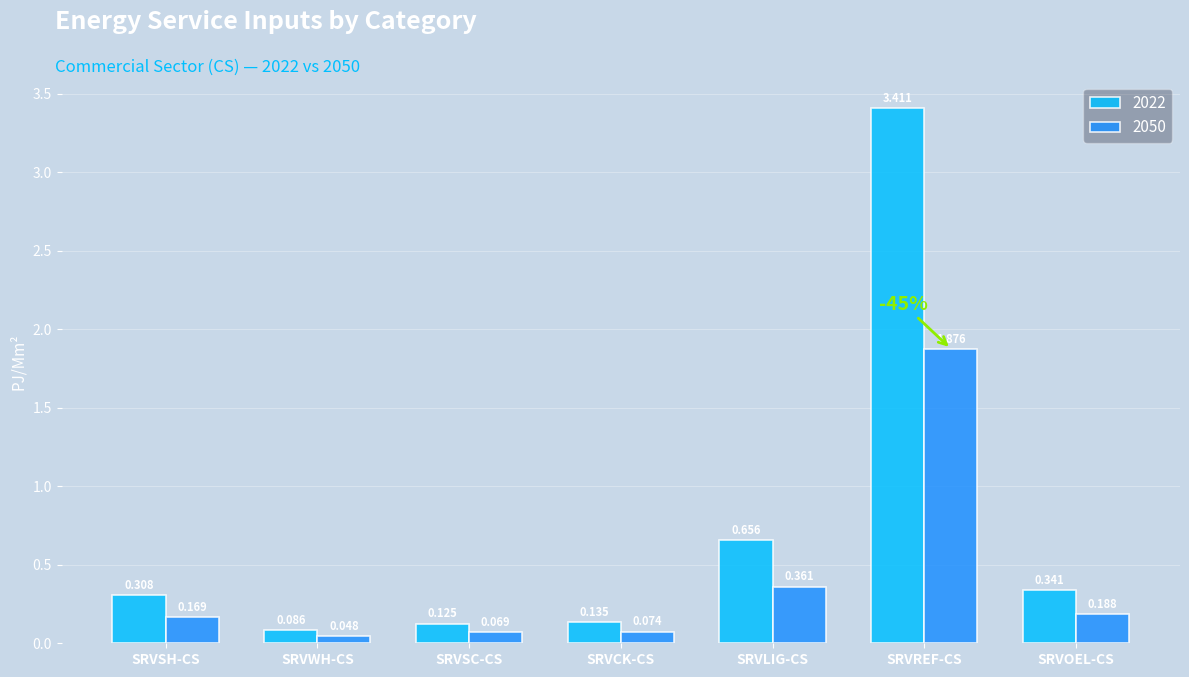

Rank the categories by 2050 value from highest to lowest.

SRVREF-CS, SRVLIG-CS, SRVOEL-CS, SRVSH-CS, SRVCK-CS, SRVSC-CS, SRVWH-CS